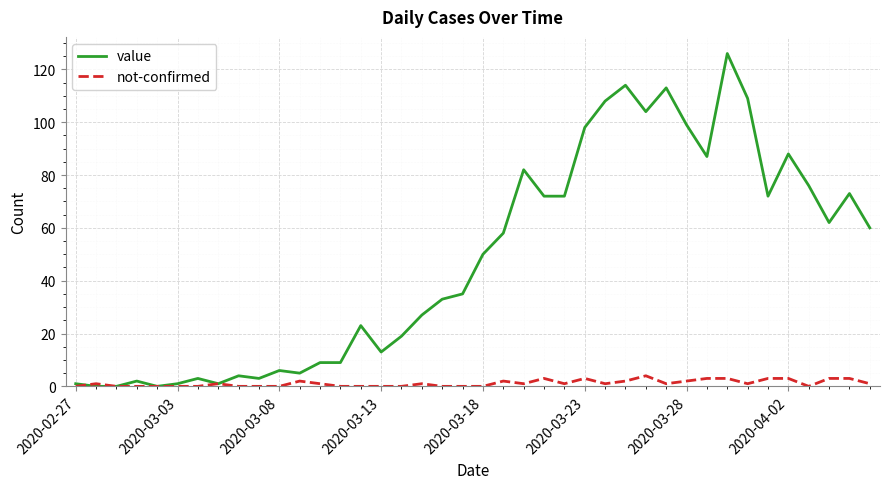

List the series in order of their peak value, lowest first.

not-confirmed, value